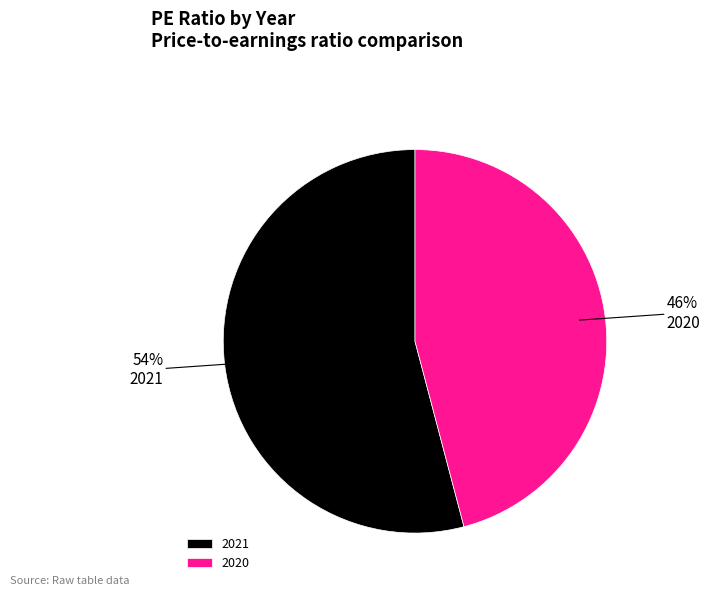

Which category has the biggest portion of the pie?

2021